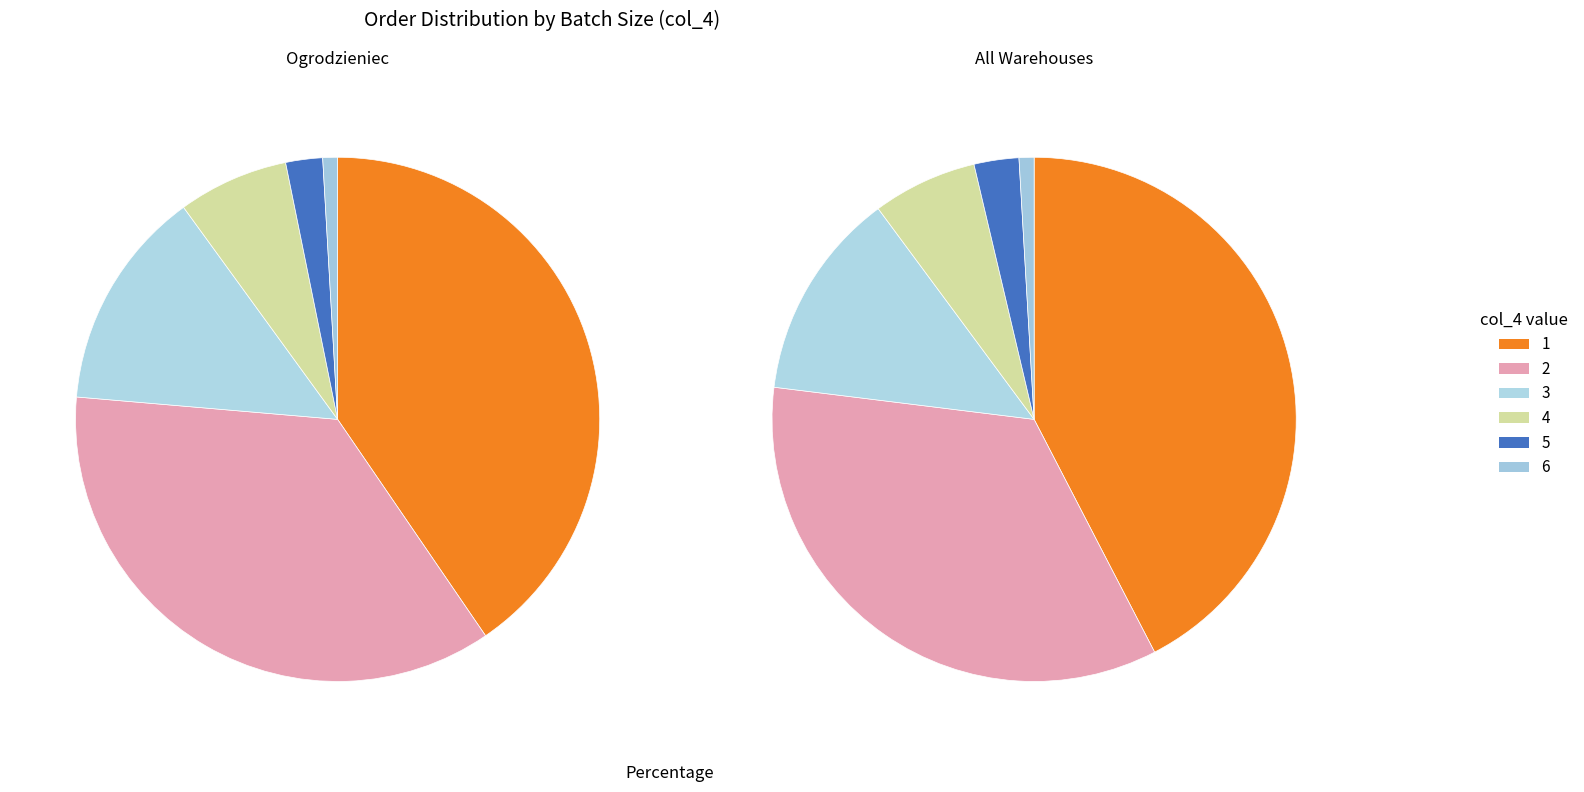

What is the ratio of the value at 4 to the value at 3?

0.5